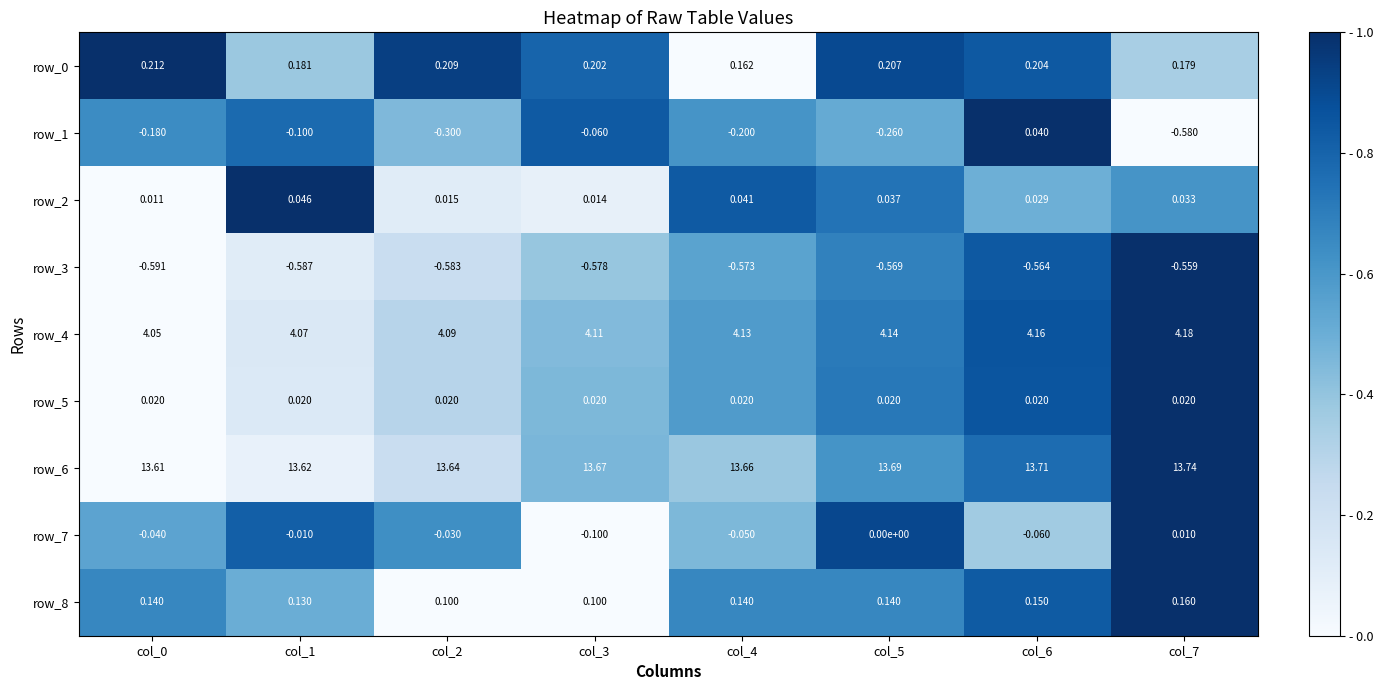

What is the total value across all series at col_6?

17.7